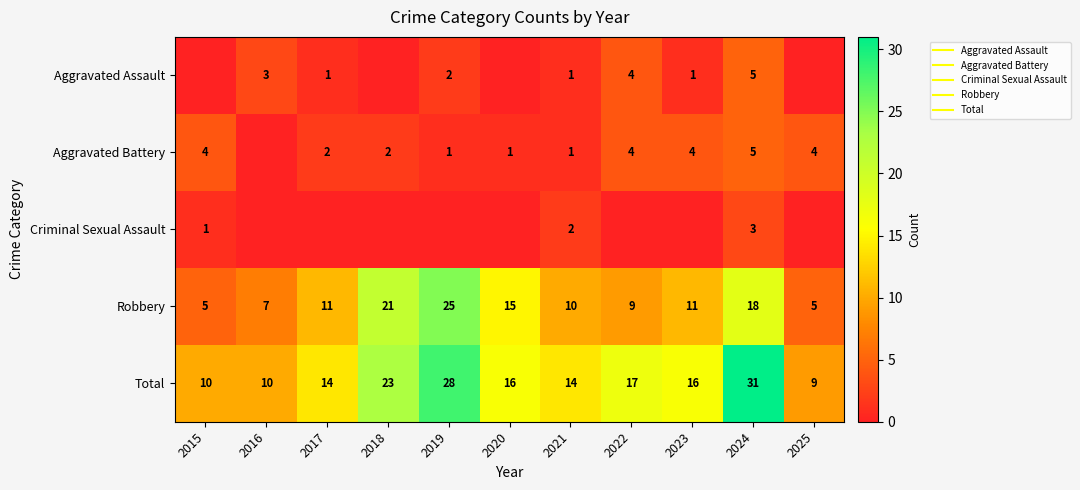

Rank the series by their maximum value, from highest to lowest.

Total, Robbery, Aggravated Assault, Aggravated Battery, Criminal Sexual Assault